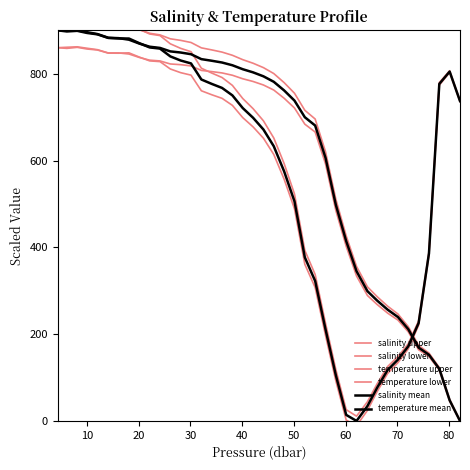

At 28, list the series in order from largest to smallest.

temperature upper, temperature mean, temperature lower, salinity upper, salinity mean, salinity lower